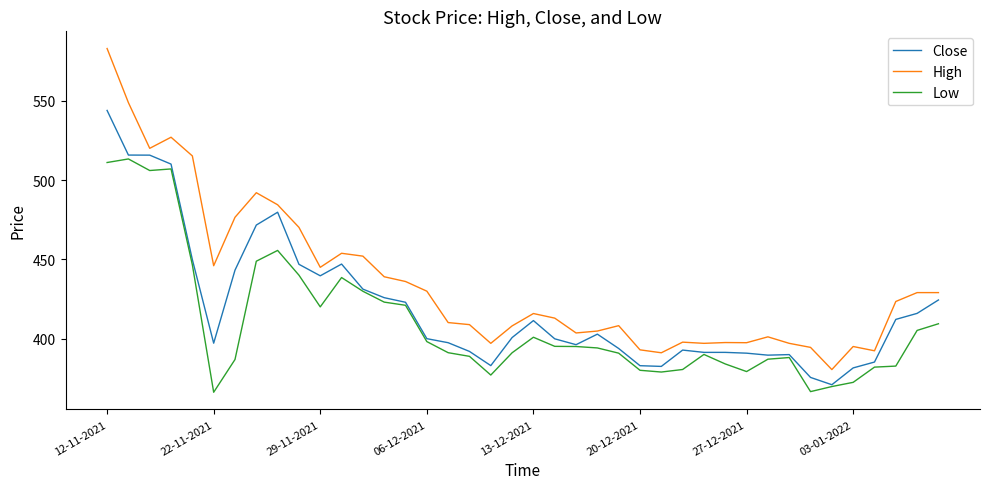

What is the minimum value shown in the chart?

366.1